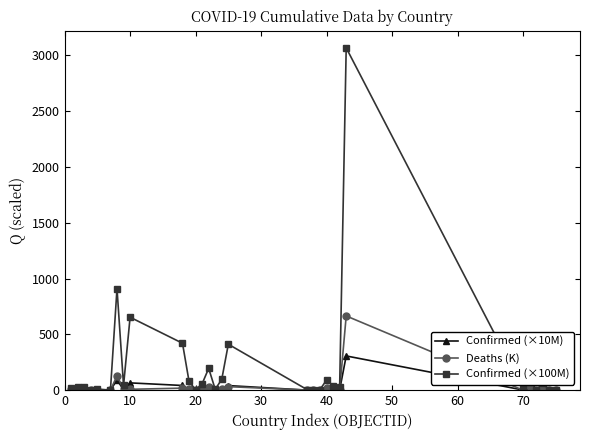

Which series has the widest spread of values?

Confirmed (×100M)